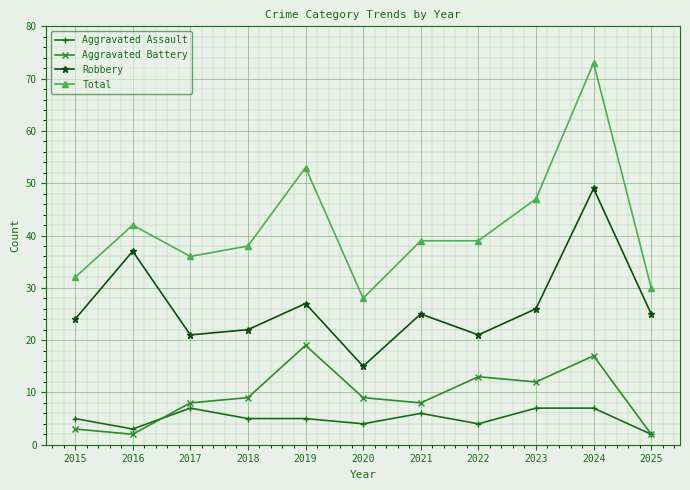

Which series has the widest spread of values?

Total